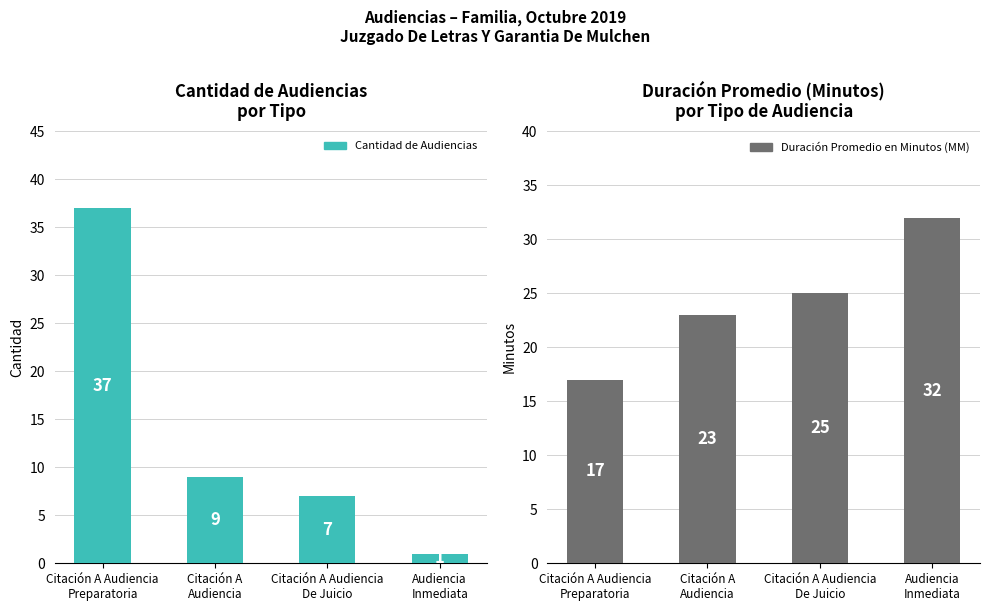

Rank the series by their maximum value, from highest to lowest.

Cantidad de Audiencias, Duración Promedio en Minutos (MM)